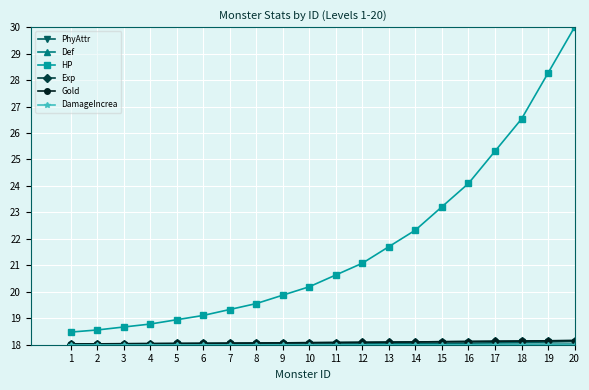

Does the chart have visible grid lines?

Yes